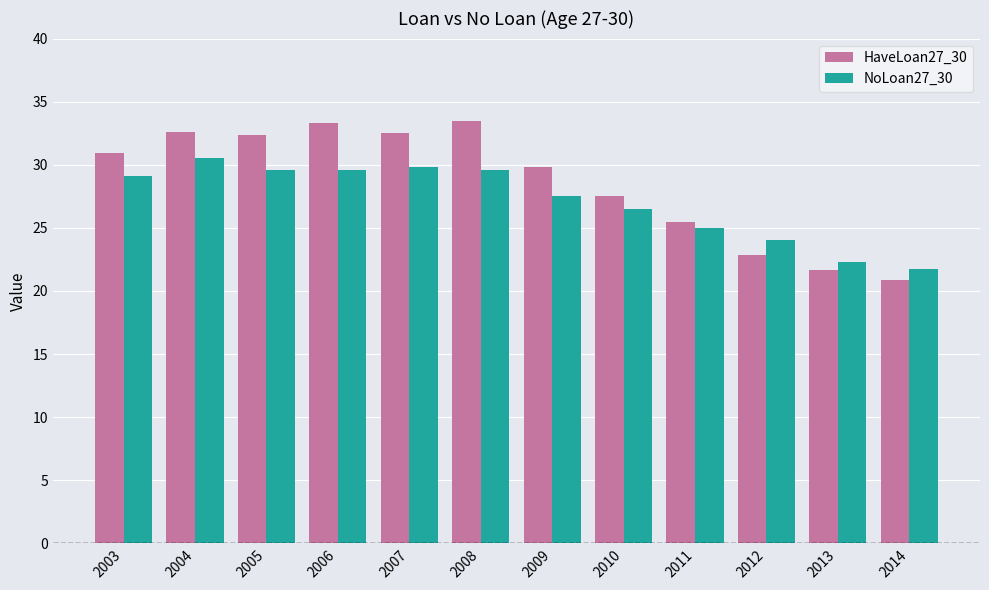

How many values in the NoLoan27_30 series exceed 29?

6